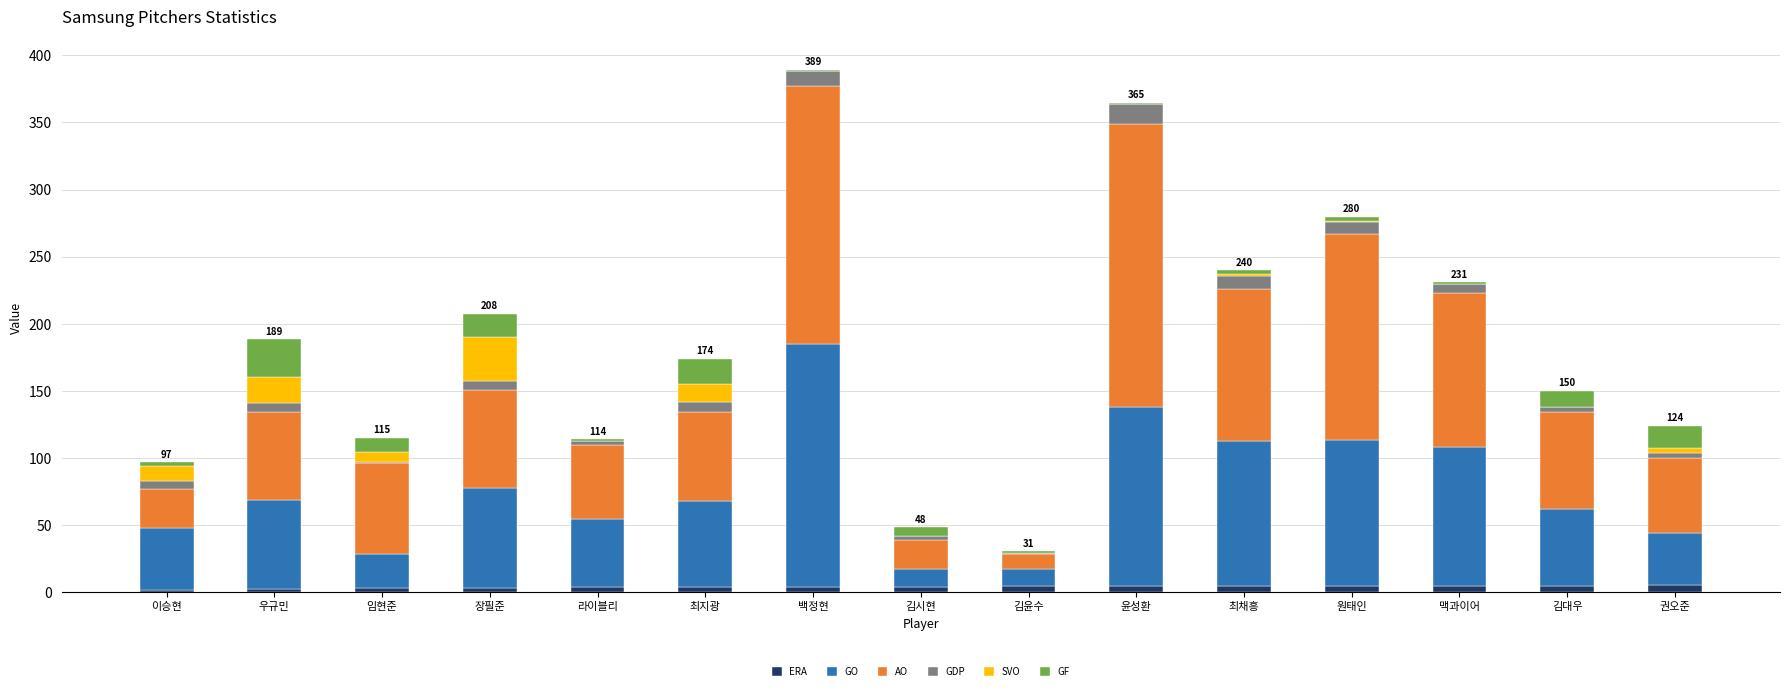

How many values in the ERA series exceed 4?

10